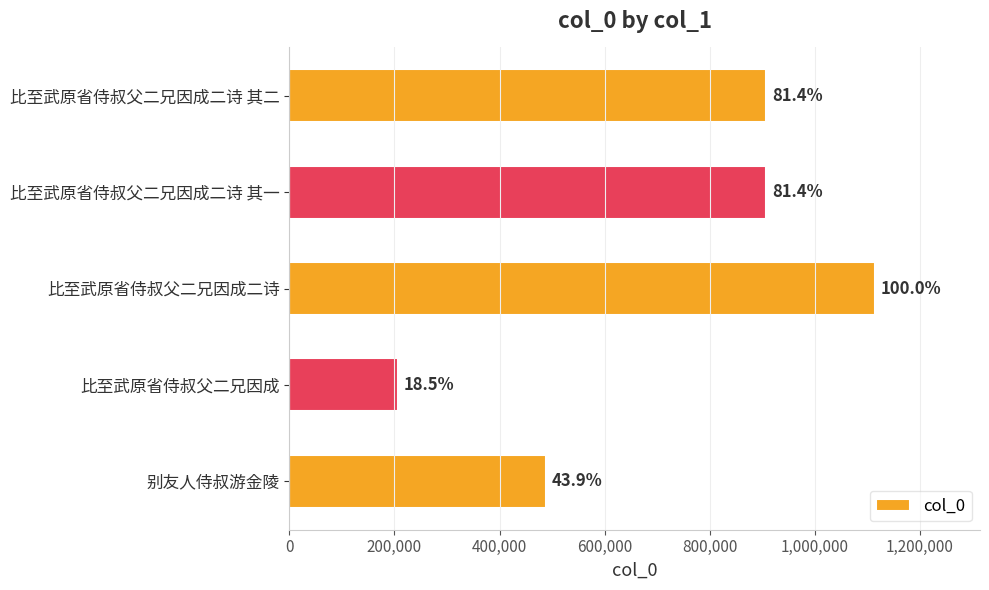

How many bars are there in total?

5